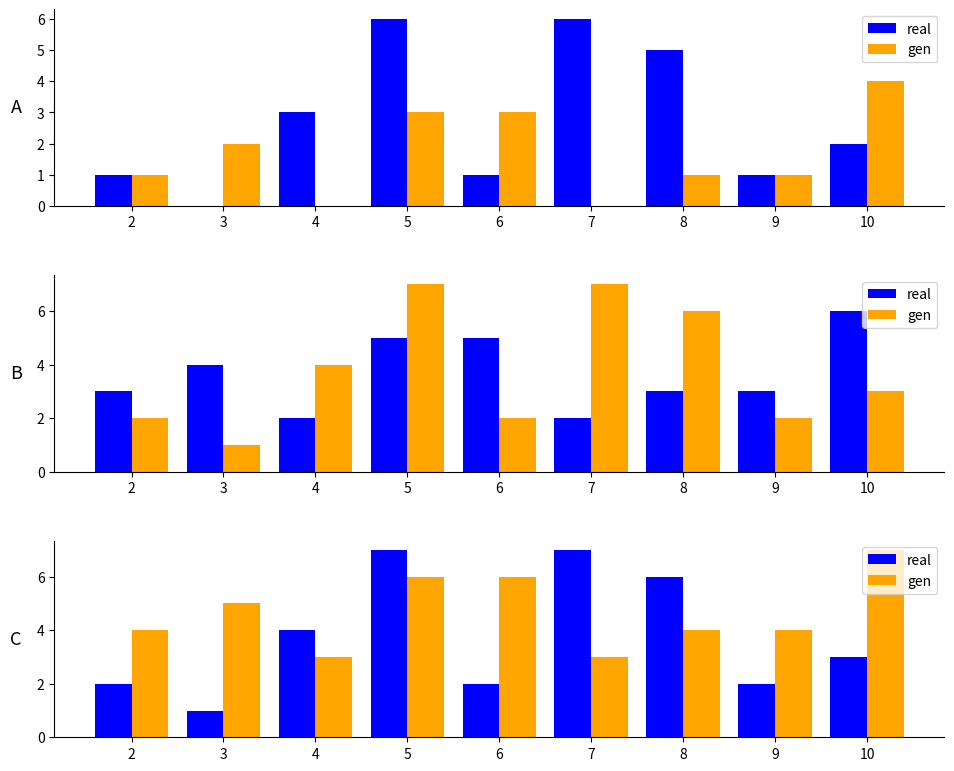

How many categories are shown in the chart?

9